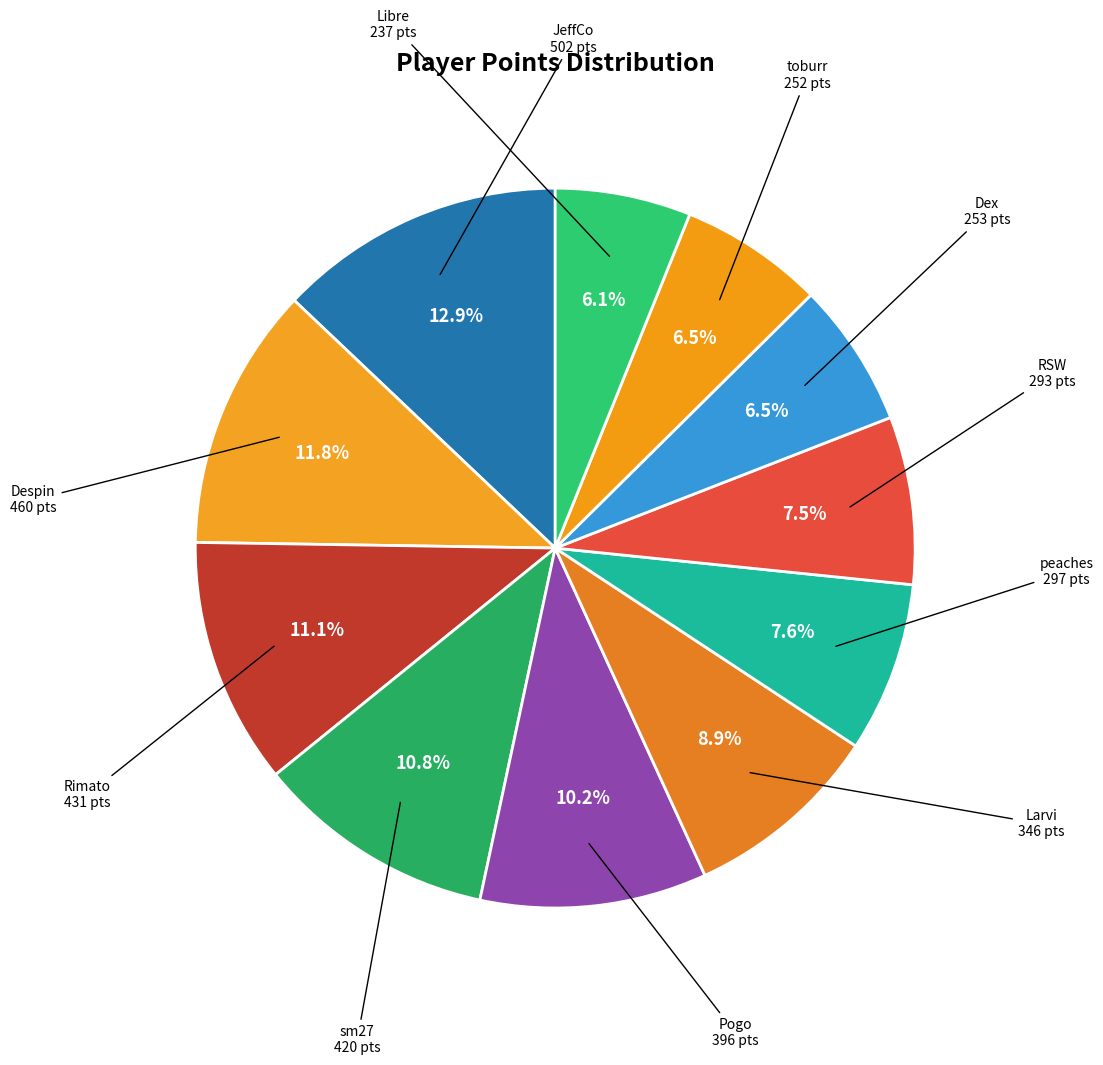

How many slices are in this pie chart?

11